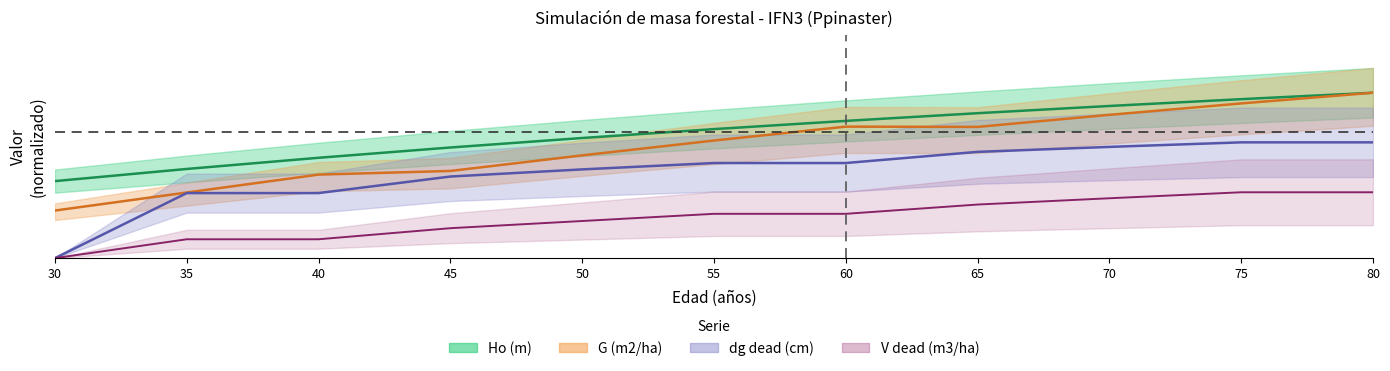

Which category has the lowest value in the G (m2/ha) series?

30